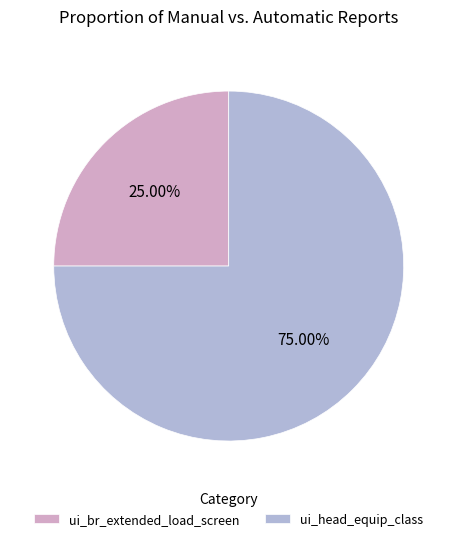

Which slice is the smallest?

ui_br_extended_load_screen